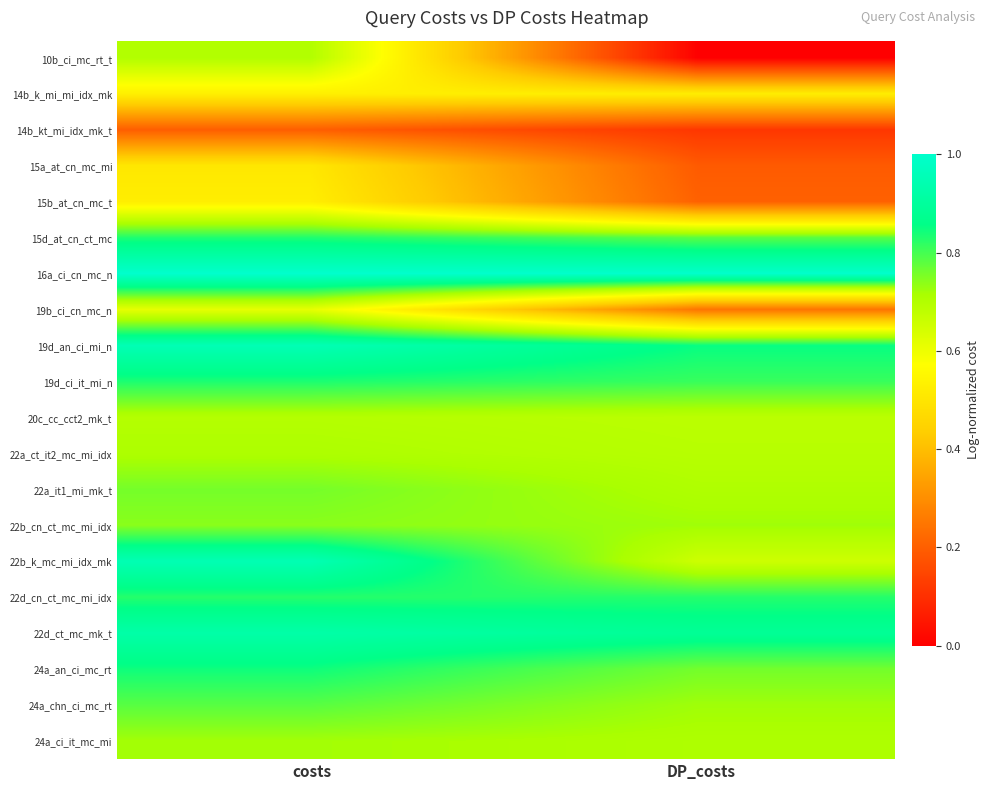

At costs, list the series in order from smallest to largest.

14b_kt_mi_idx_mk_t, 15a_at_cn_mc_mi, 15b_at_cn_mc_t, 14b_k_mi_mi_idx_mk, 19b_ci_cn_mc_n, 20c_cc_cct2_mk_t, 10b_ci_mc_rt_t, 22a_ct_it2_mc_mi_idx, 24a_ci_it_mc_mi, 22b_cn_ct_mc_mi_idx, 22a_it1_mi_mk_t, 24a_chn_ci_mc_rt, 22d_cn_ct_mc_mi_idx, 15d_at_cn_ct_mc, 19d_ci_it_mi_n, 24a_an_ci_mc_rt, 22d_ct_mc_mk_t, 22b_k_mc_mi_idx_mk, 19d_an_ci_mi_n, 16a_ci_cn_mc_n